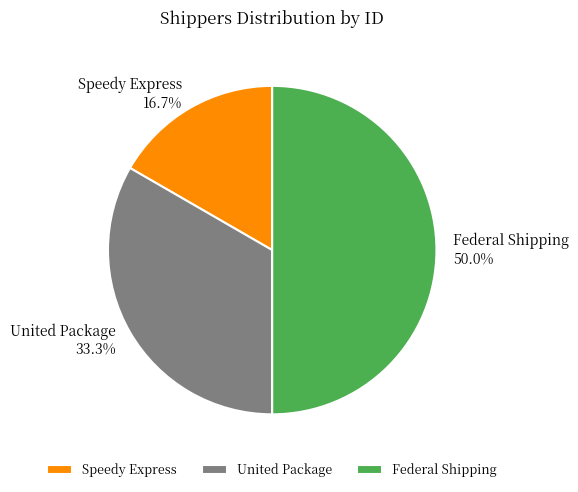

To the nearest percent, what portion does United Package represent?

33%